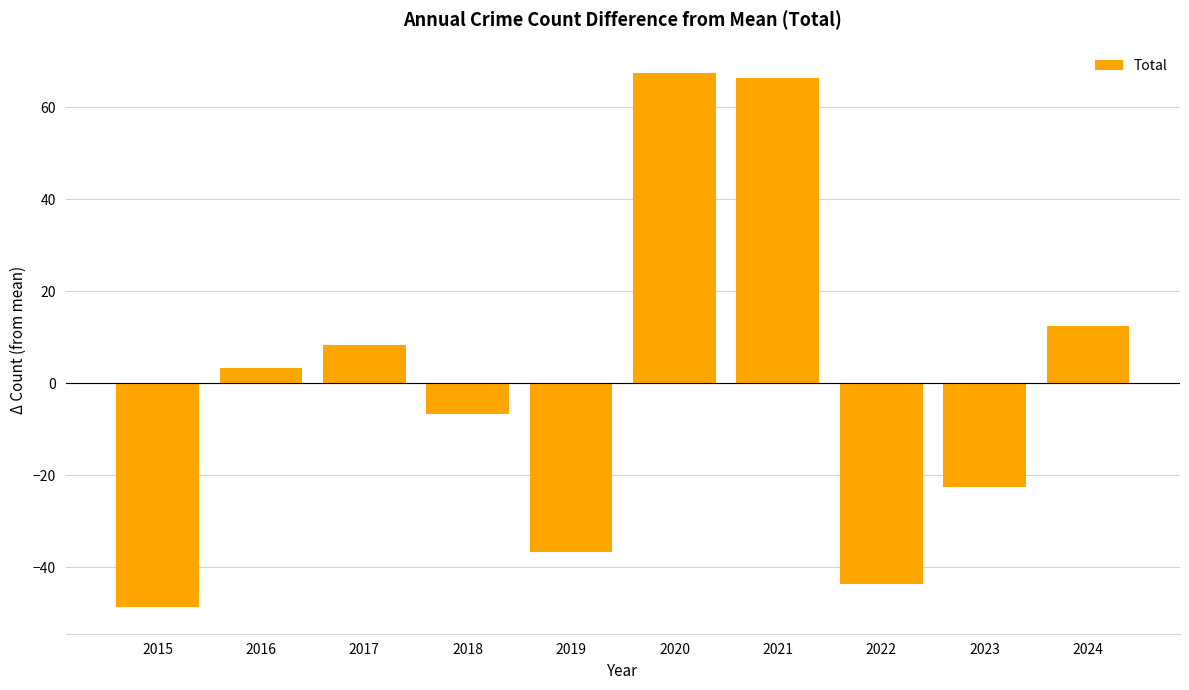

Is it true that the value at 2024 is 12.4?

True